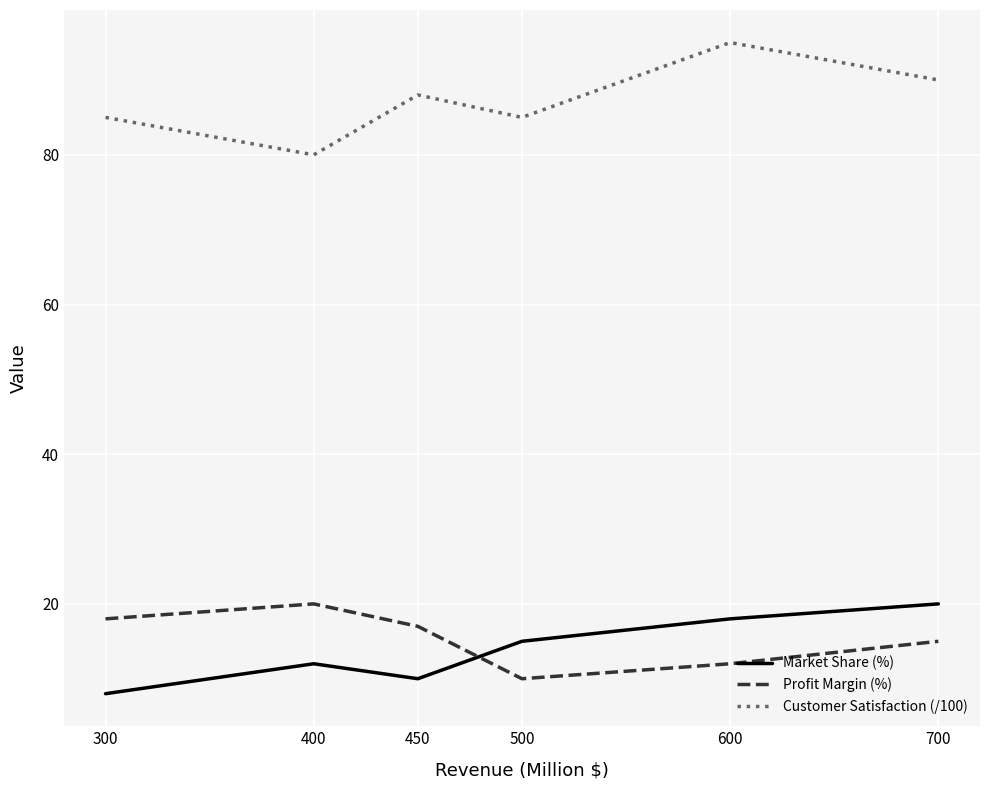

What is the difference between the highest and lowest values at 300?

77